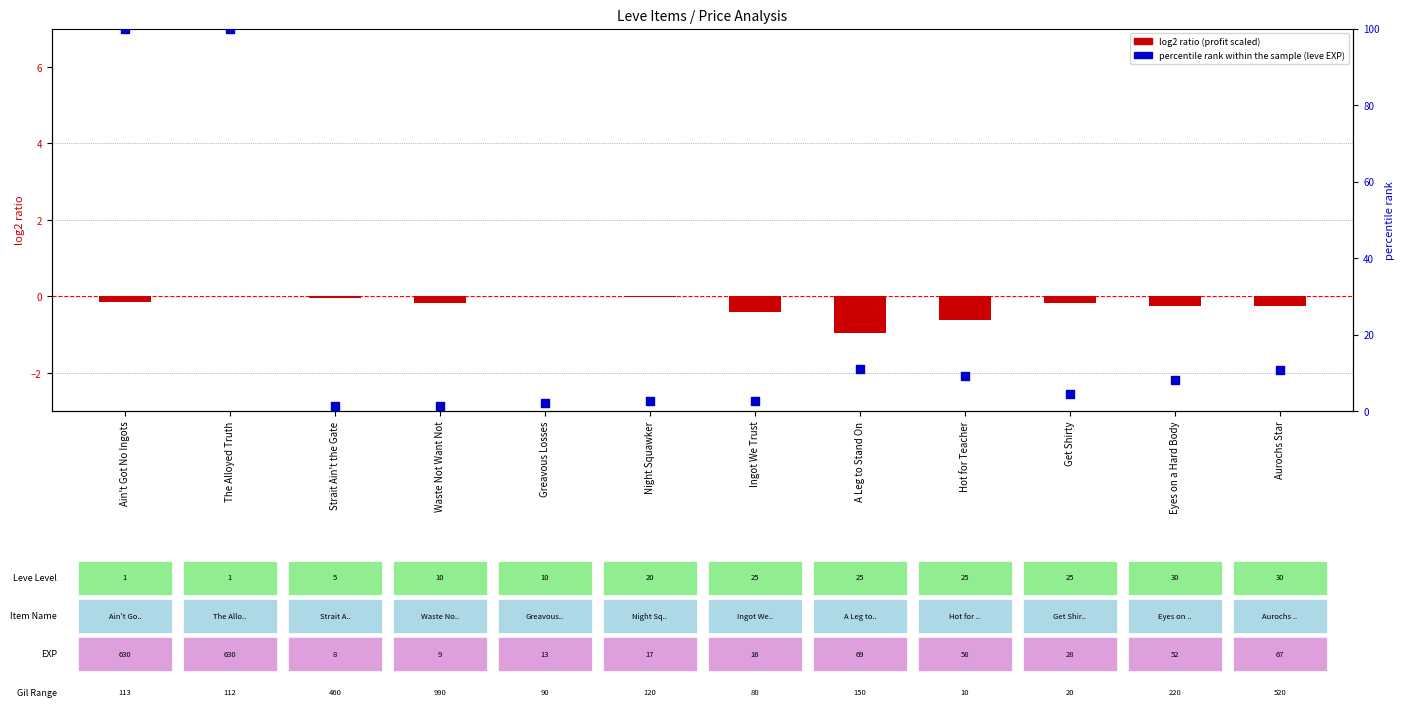

At how many categories does at least one series exceed 84?

2